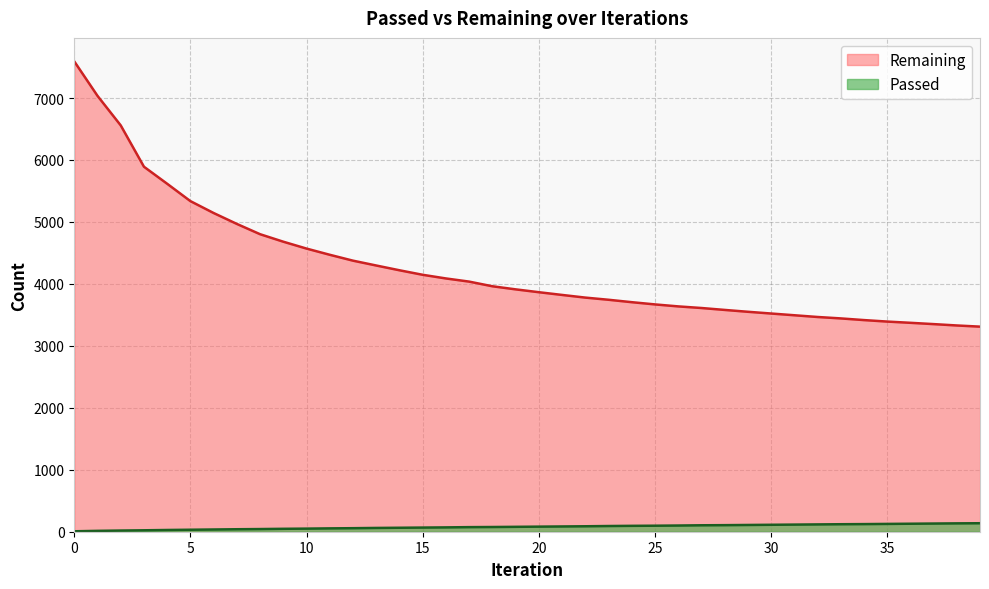

Which series has the largest total across all categories?

Remaining